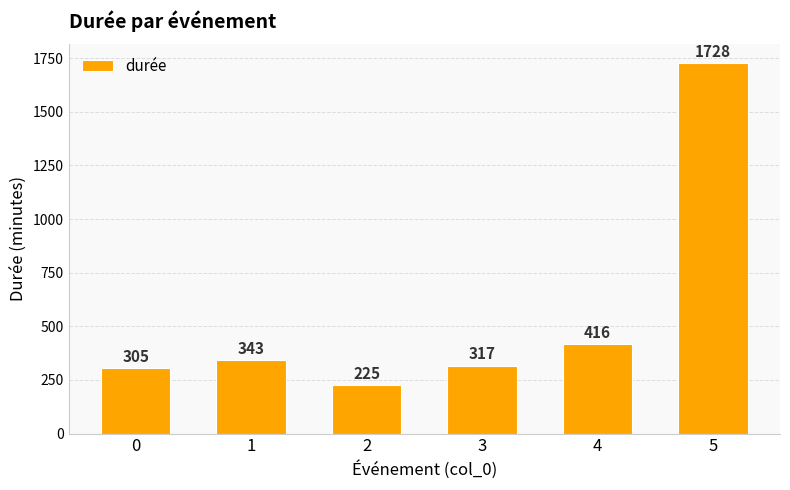

Approximately how many times larger is the value at 5 compared to 0?

5.7